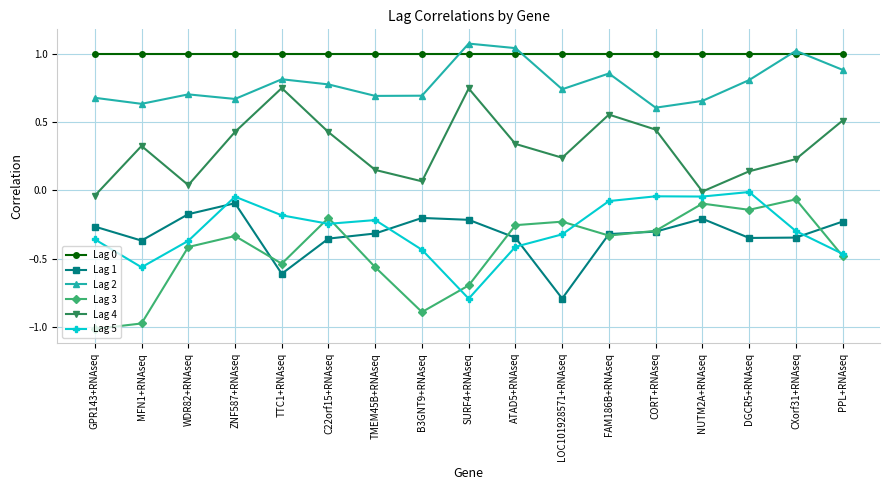

Count the number of data series in this chart.

6